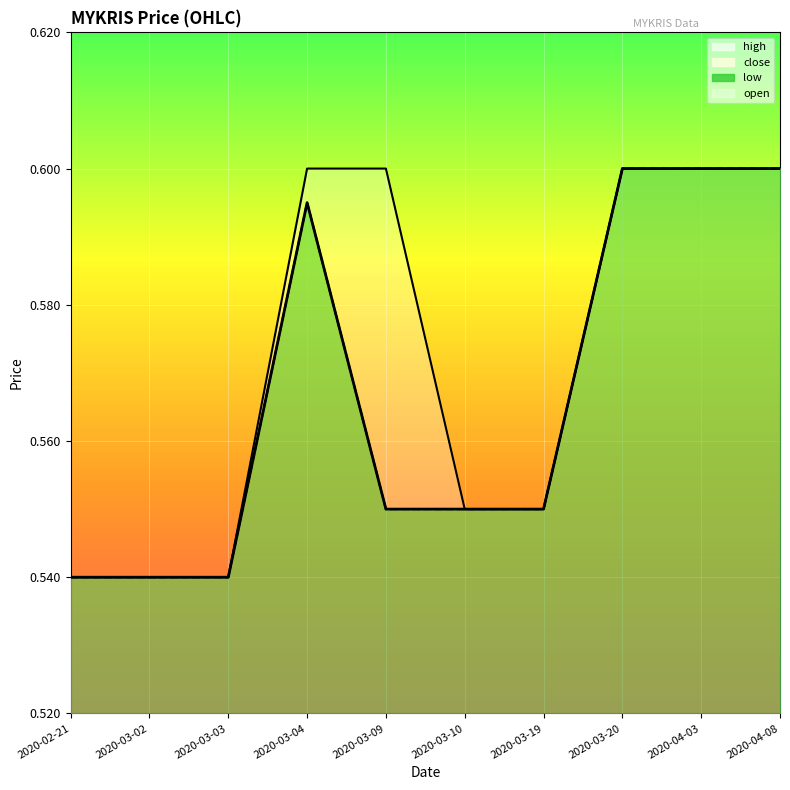

True or false: close and open intersect in this chart.

False